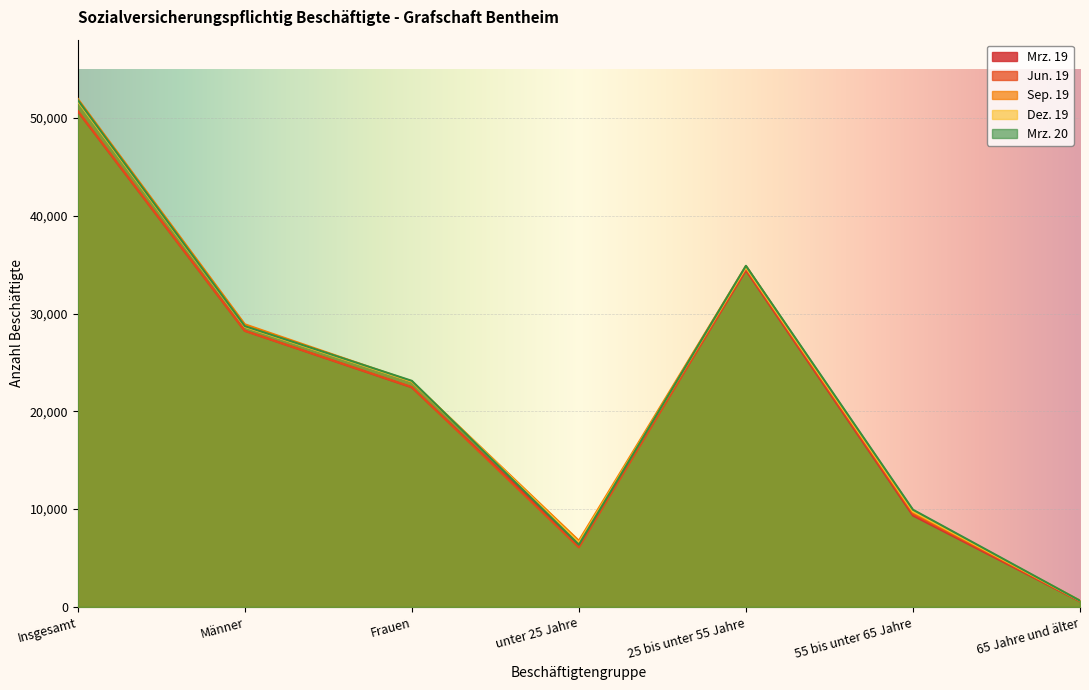

List the series in order of their peak value, lowest first.

Mrz. 19, Jun. 19, Dez. 19, Mrz. 20, Sep. 19